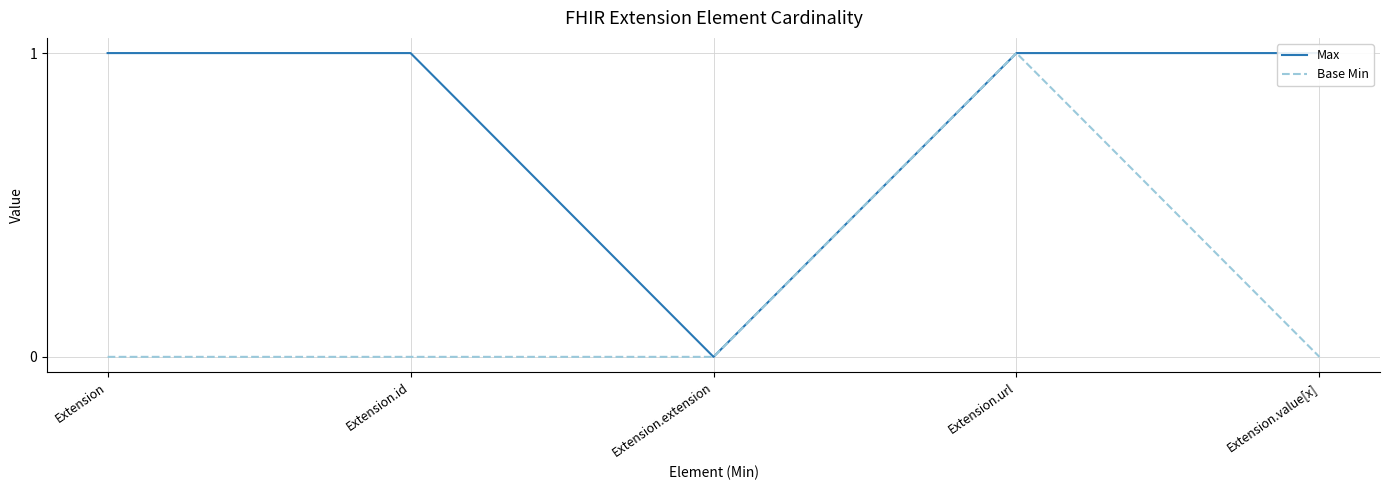

Where is Max nearest to the value 0?

Extension.extension